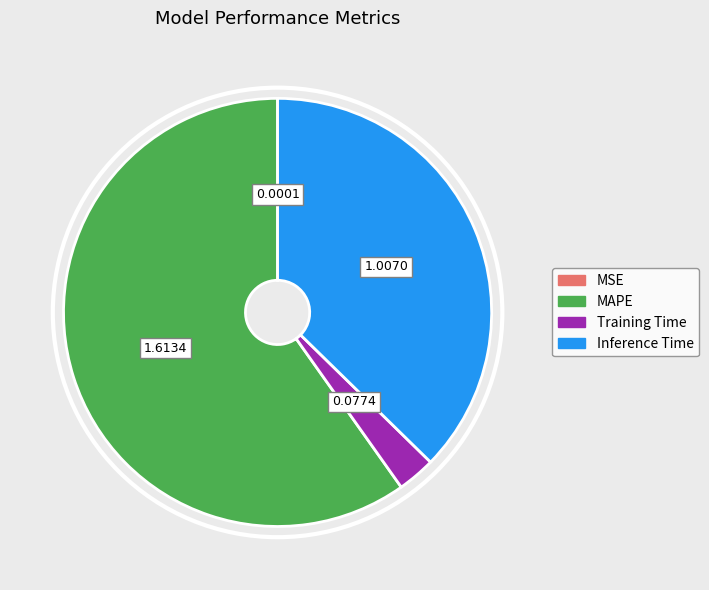

What is the largest slice in the pie chart?

MAPE